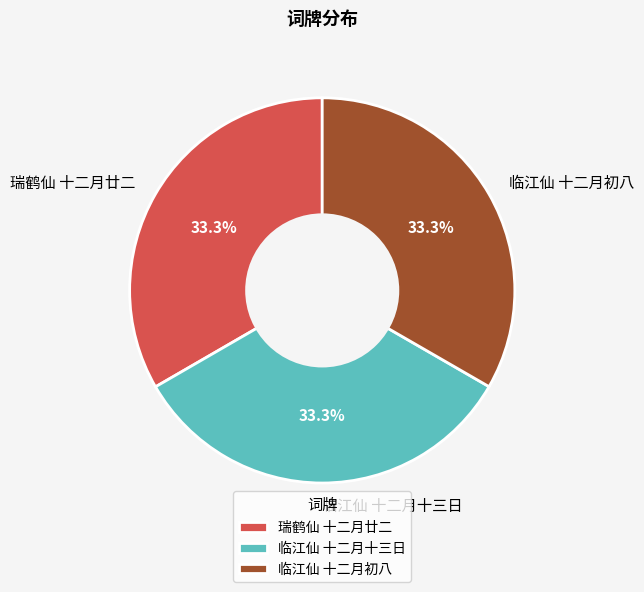

Does 临江仙 十二月初八 represent more than half of the total?

No